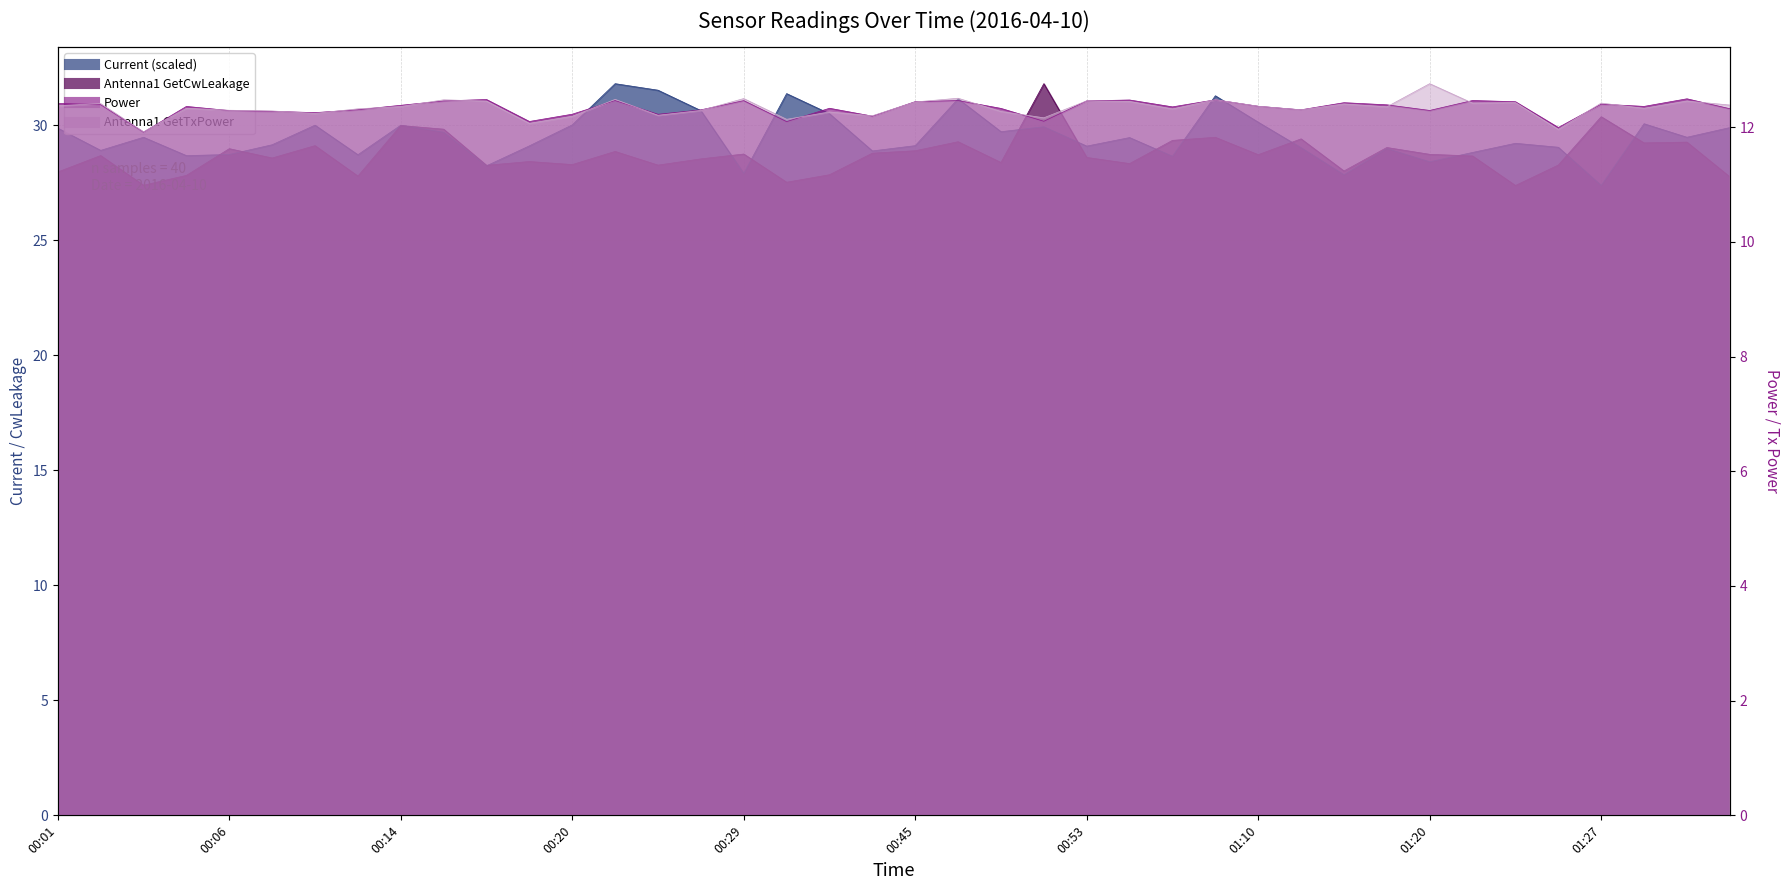

What is the highest value of the Current series?

31.8